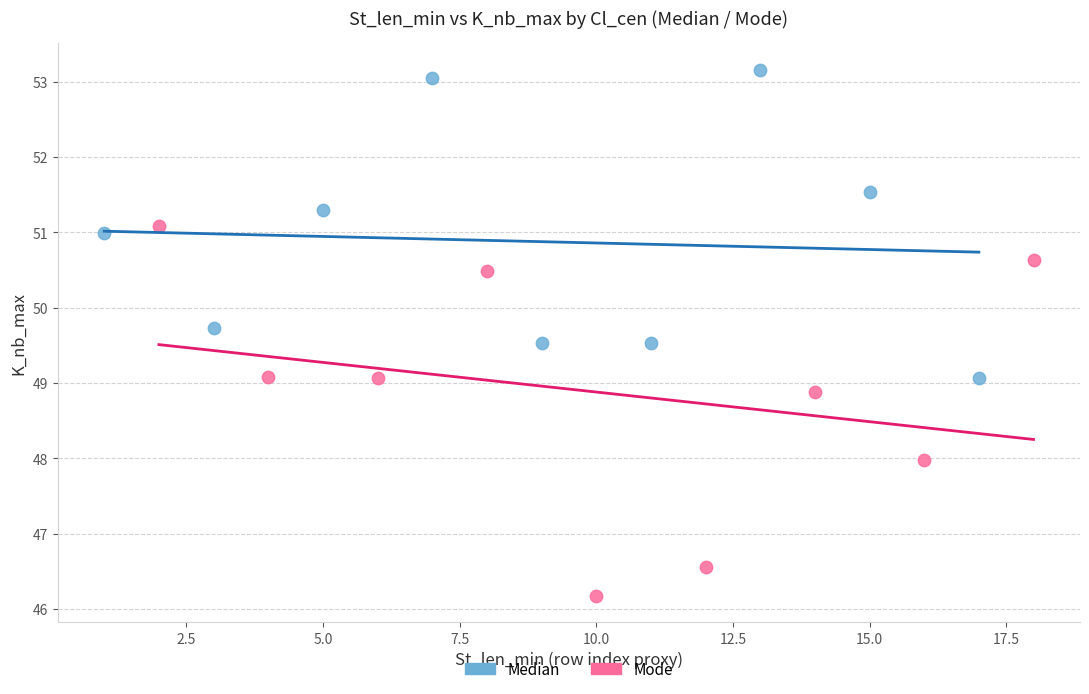

Which series contains the highest Y value?

Median